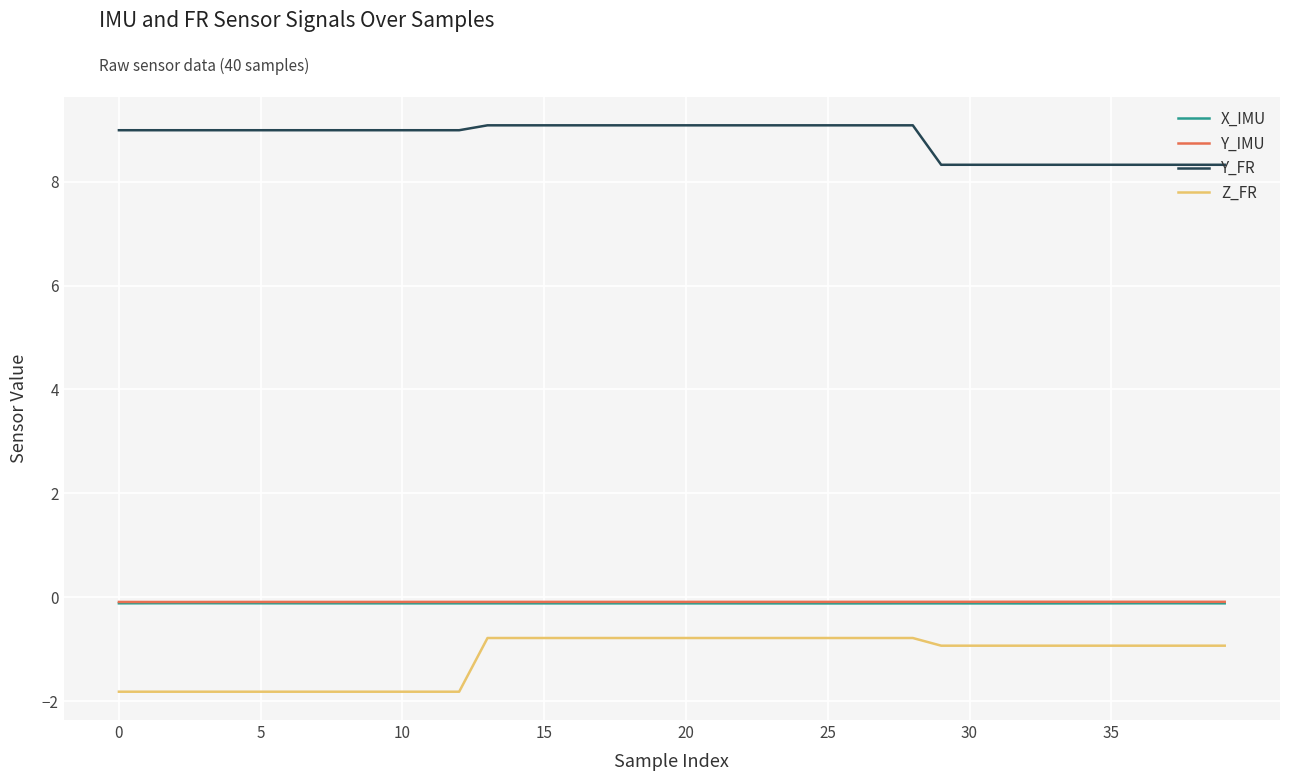

What is the maximum value shown in the chart?

9.1